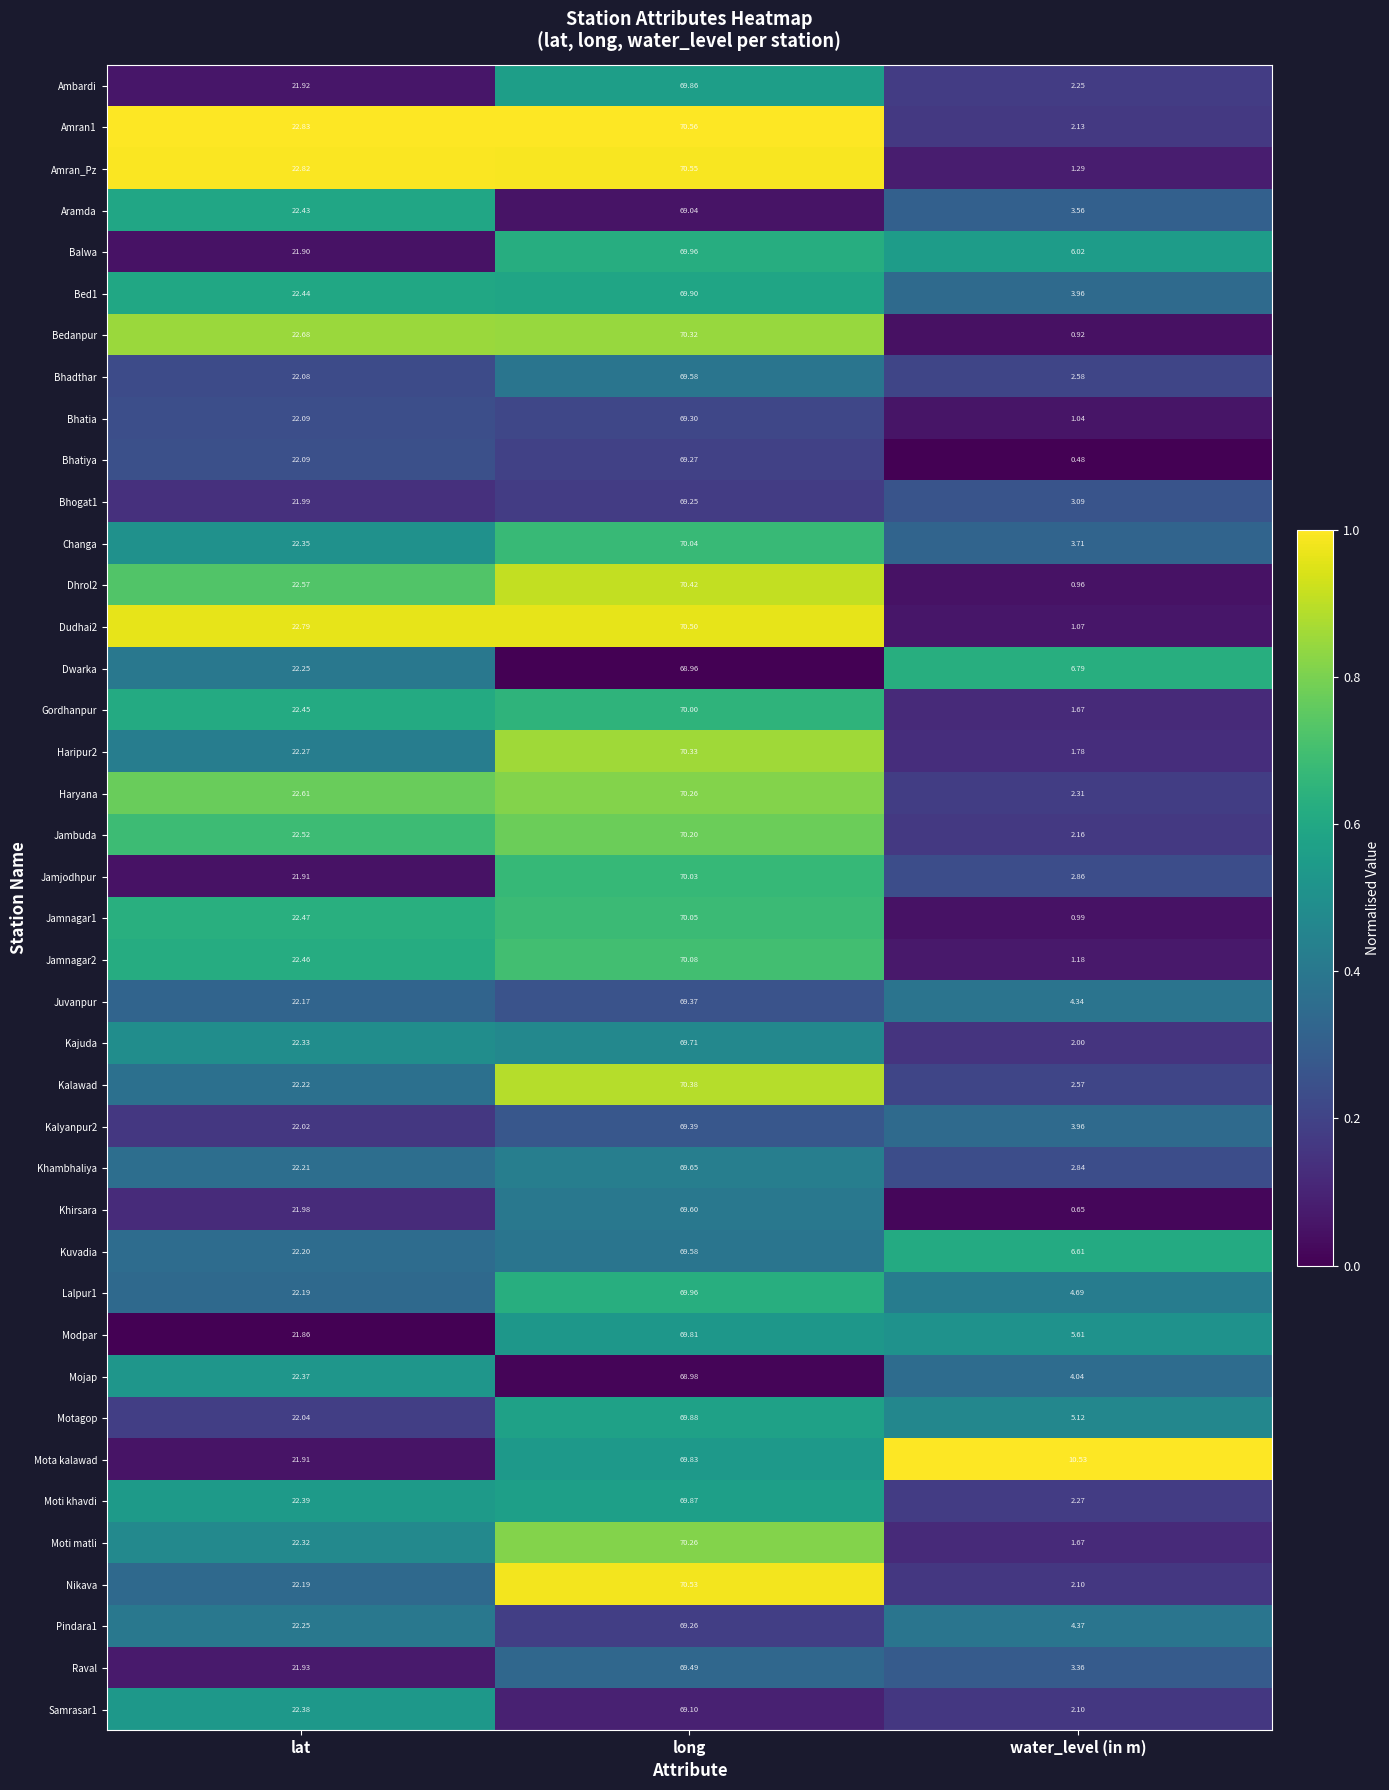

Rank the categories by Kajuda value from lowest to highest.

water_level (in m), lat, long